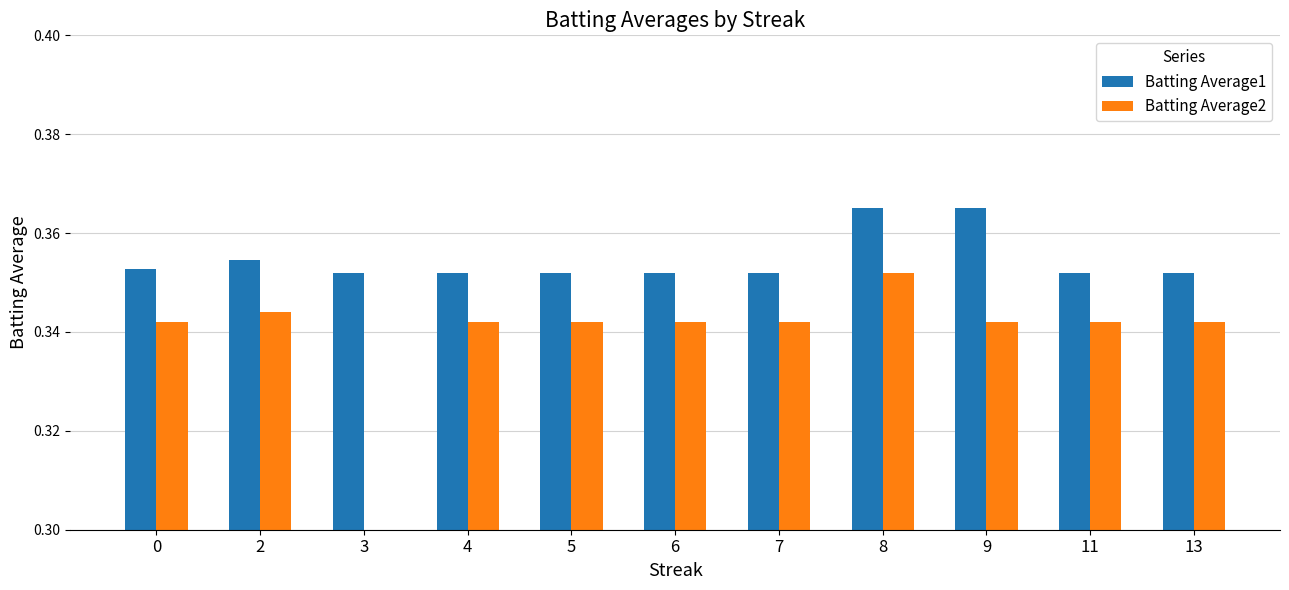

The Batting Average2 series shows 0.3 at 13. True or false?

True